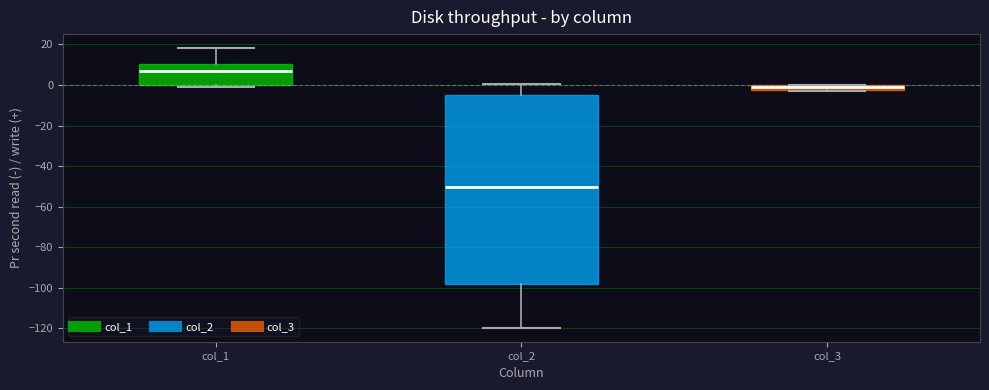

Where is the lower edge of the box for col_3 on the y-axis? The values are not printed on the chart, so give them approximately, as read against the axis.

-2